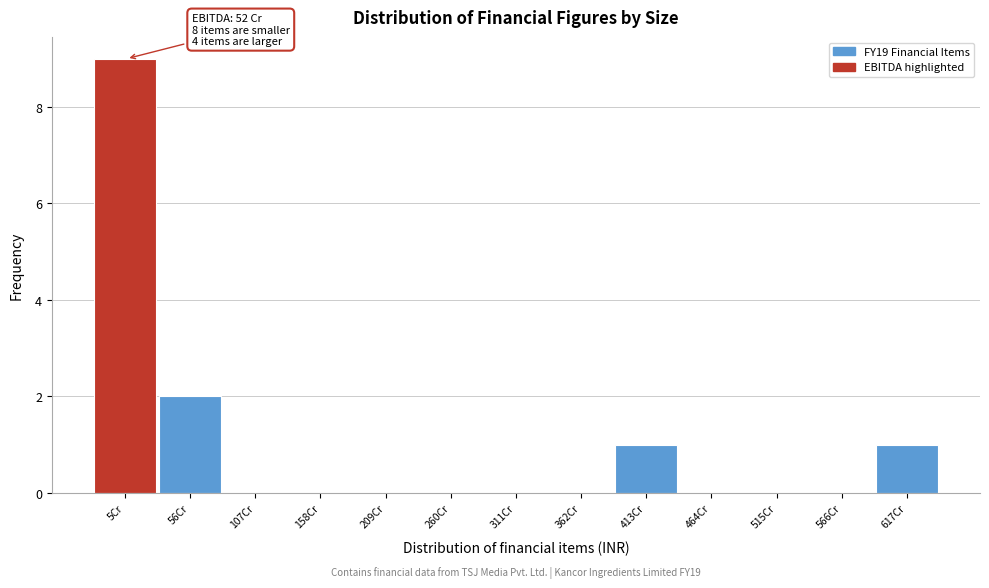

Reading left to right, list all the values displayed in this chart.

5Cr=9	56Cr=2	107Cr=0	158Cr=0	209Cr=0	260Cr=0	311Cr=0	362Cr=0	413Cr=1	464Cr=0	515Cr=0	566Cr=0	617Cr=1